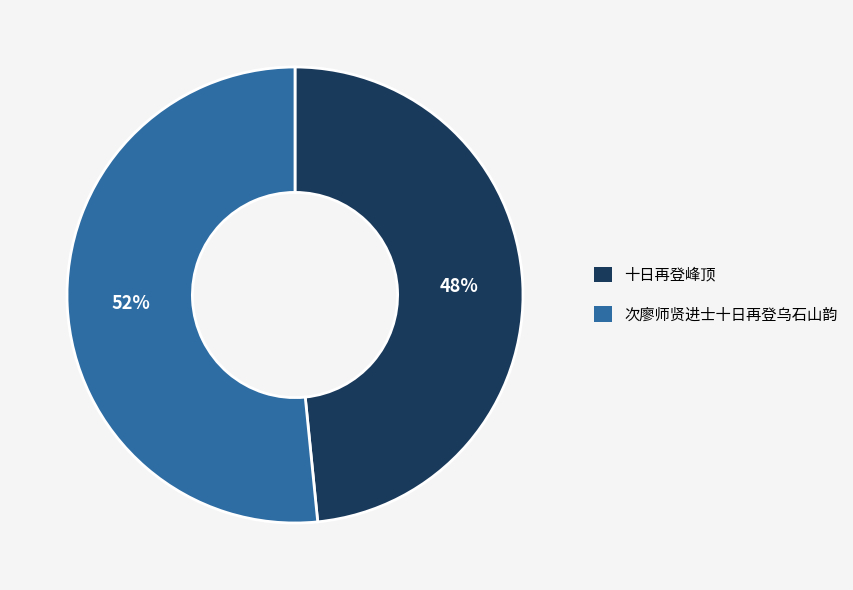

Which slice is the largest?

次廖师贤进士十日再登乌石山韵